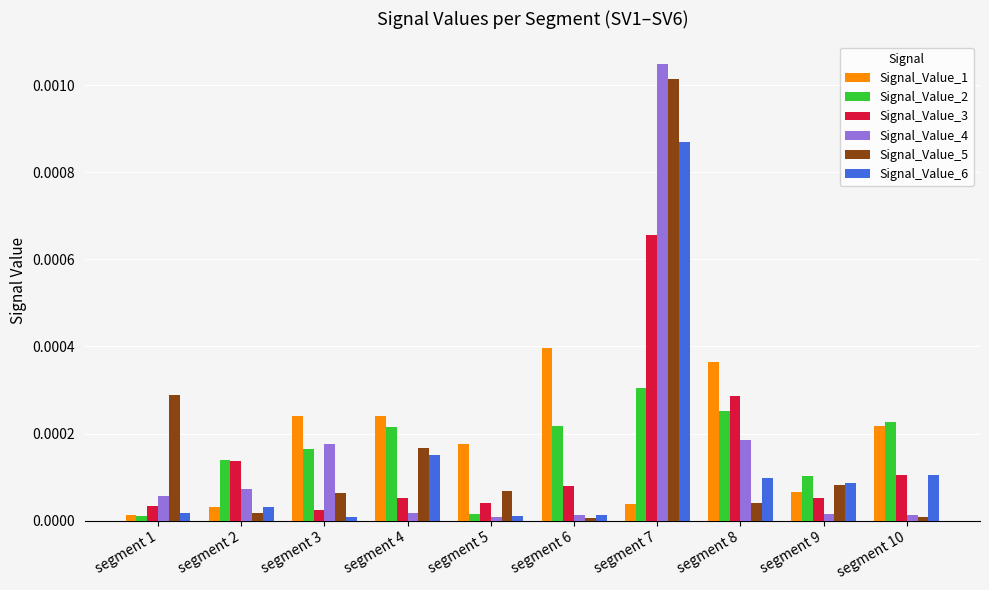

At which label does Signal_Value_1 reach its peak?

segment 6